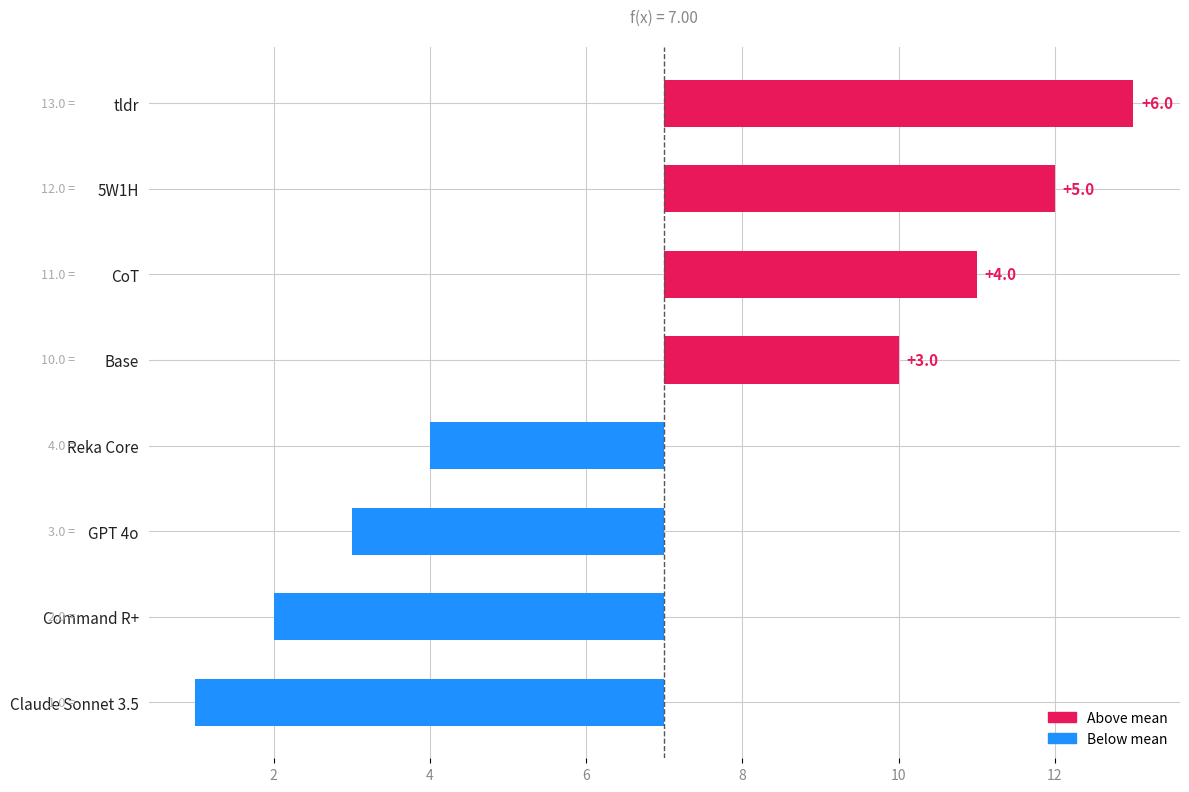

The chart shows a value of -5 at Reka Core. True or false?

False